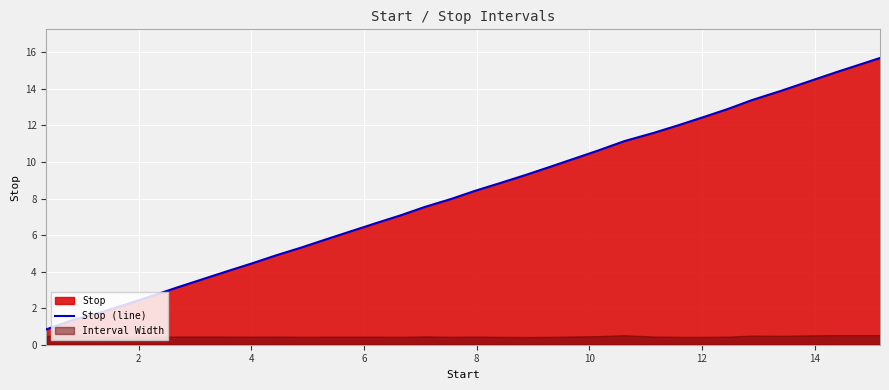

What is the minimum value for Stop (line)?

0.8